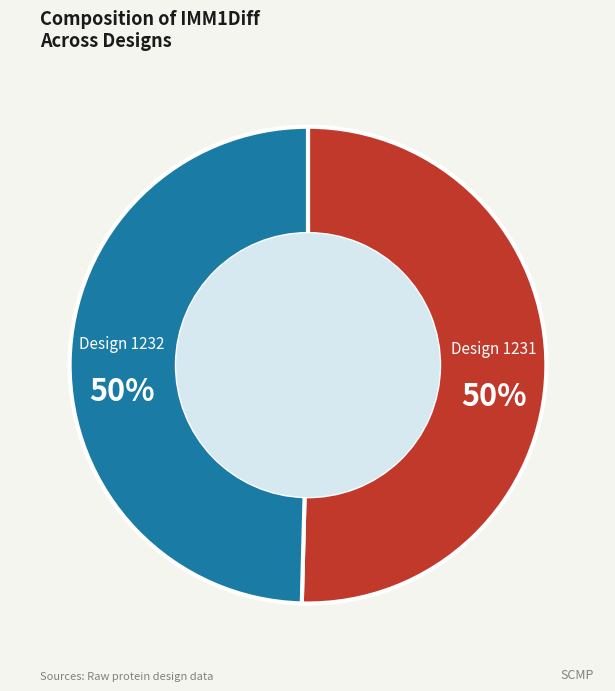

To the nearest percent, what is the average slice percentage?

50%